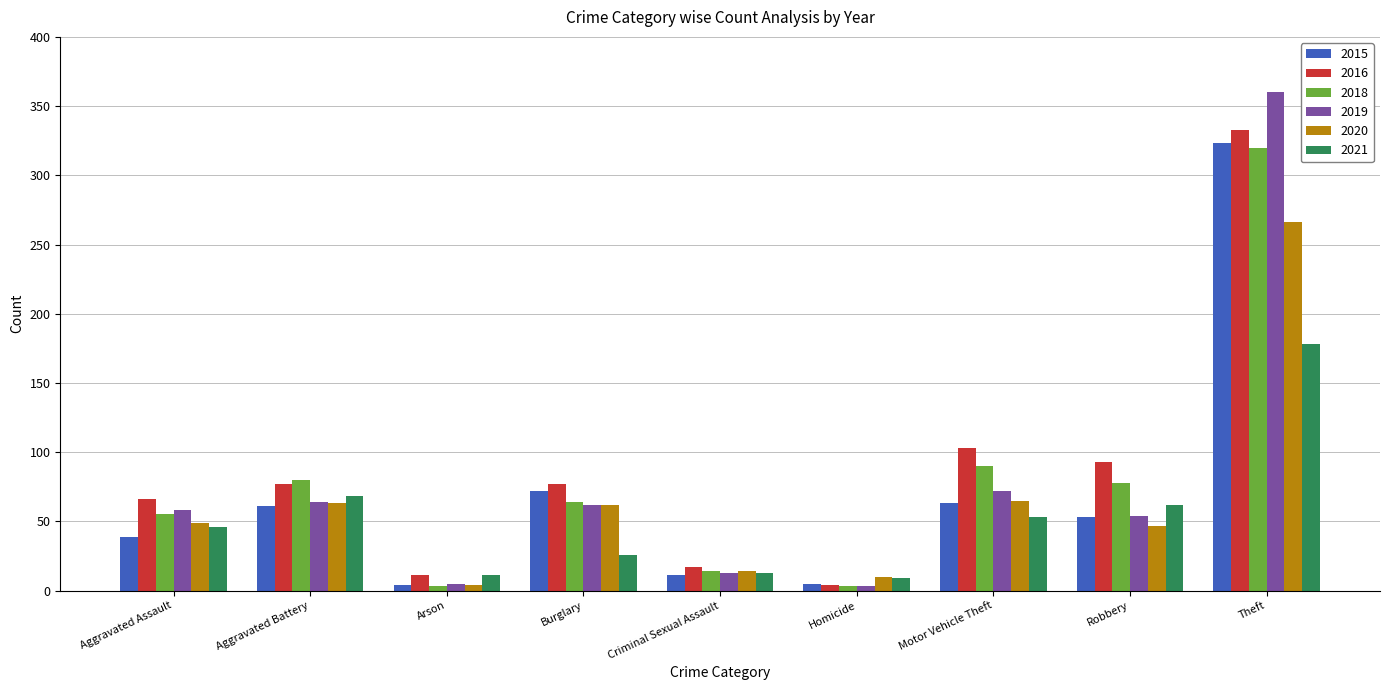

At how many categories does at least one series exceed 337?

1